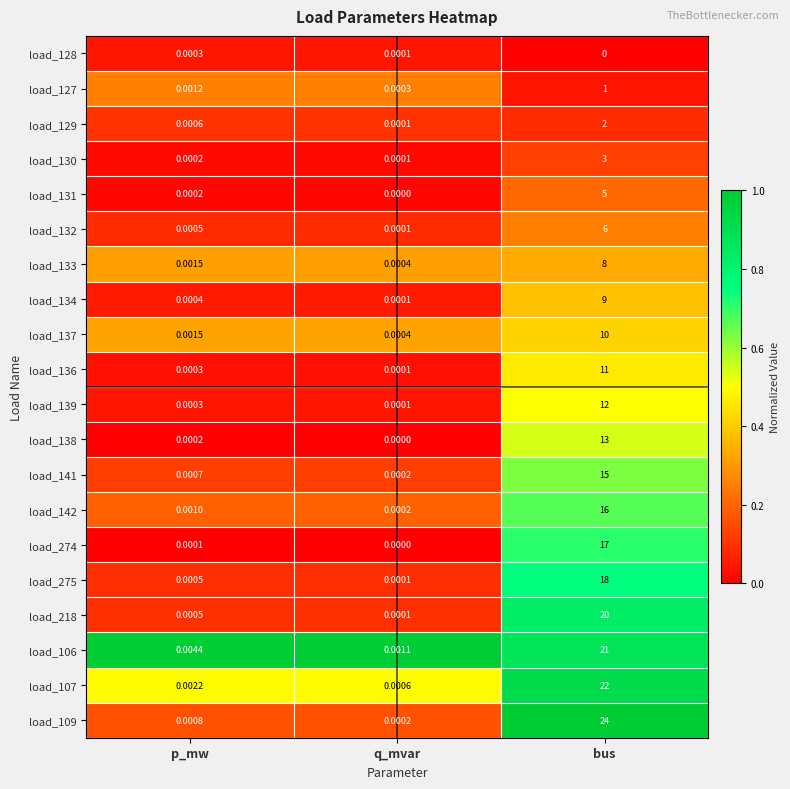

Rank the categories by load_141 value from lowest to highest.

q_mvar, p_mw, bus